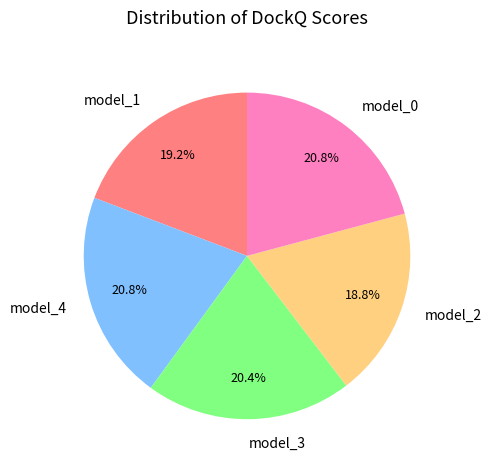

What percentage is NOT represented by model_0?

79.2%